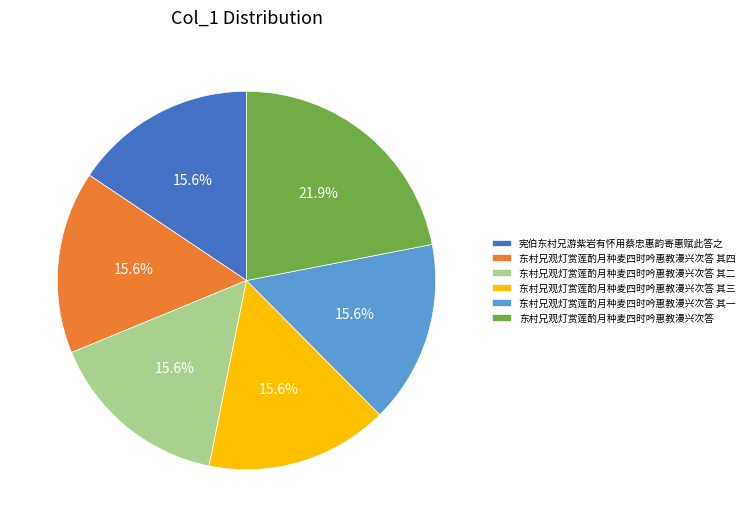

How many slices are in this pie chart?

6